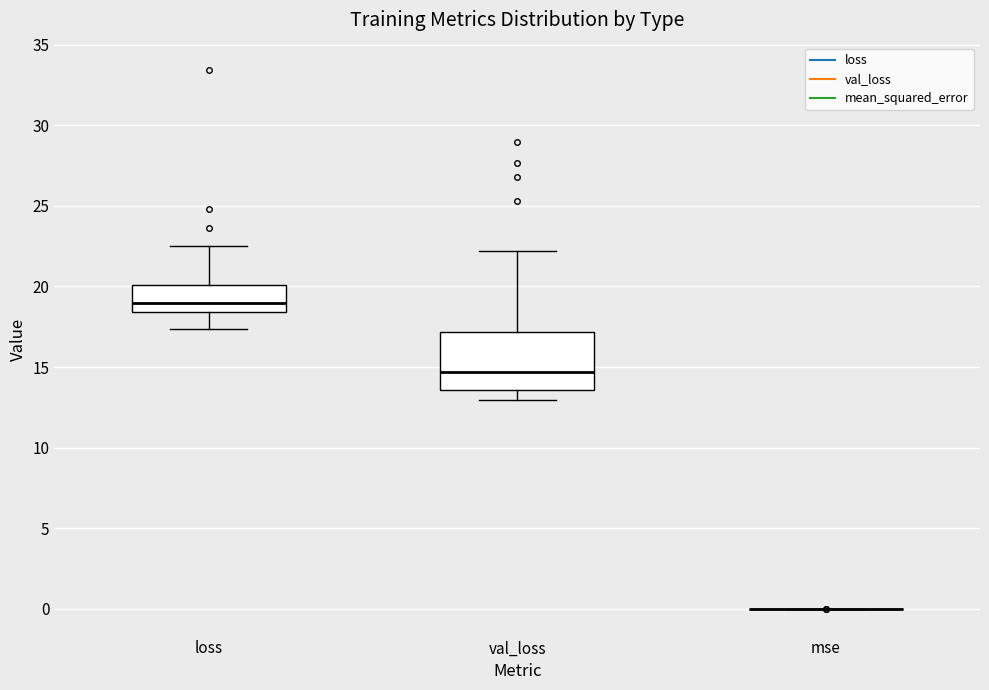

Which box is the tallest, from its lower edge to its upper edge?

val_loss